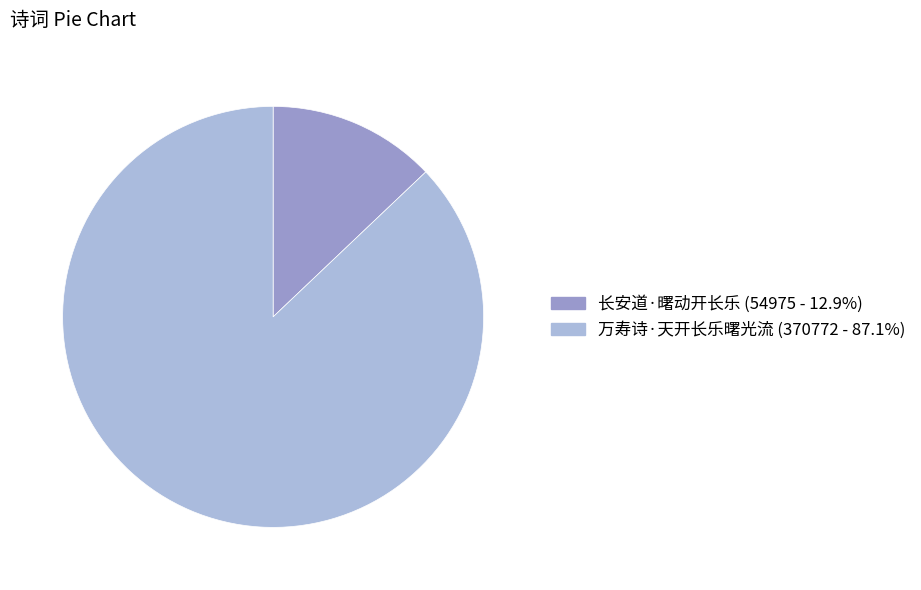

Rank the categories by value from highest to lowest.

万寿诗·天开长乐曙光流, 长安道·曙动开长乐